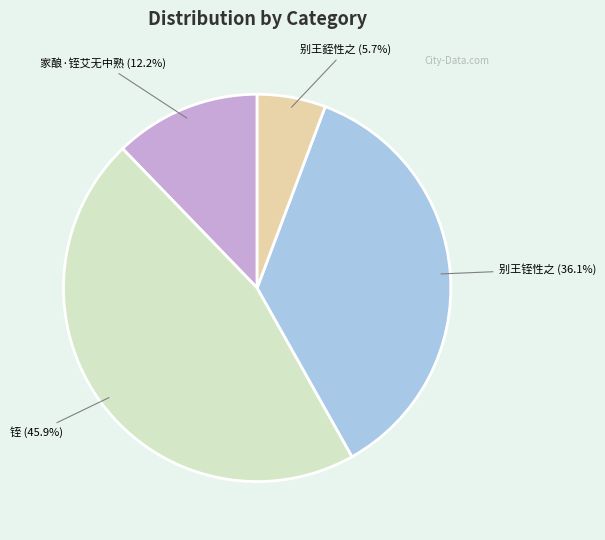

Which has a higher value, 铚 or 家酿·铚艾无中熟?

铚